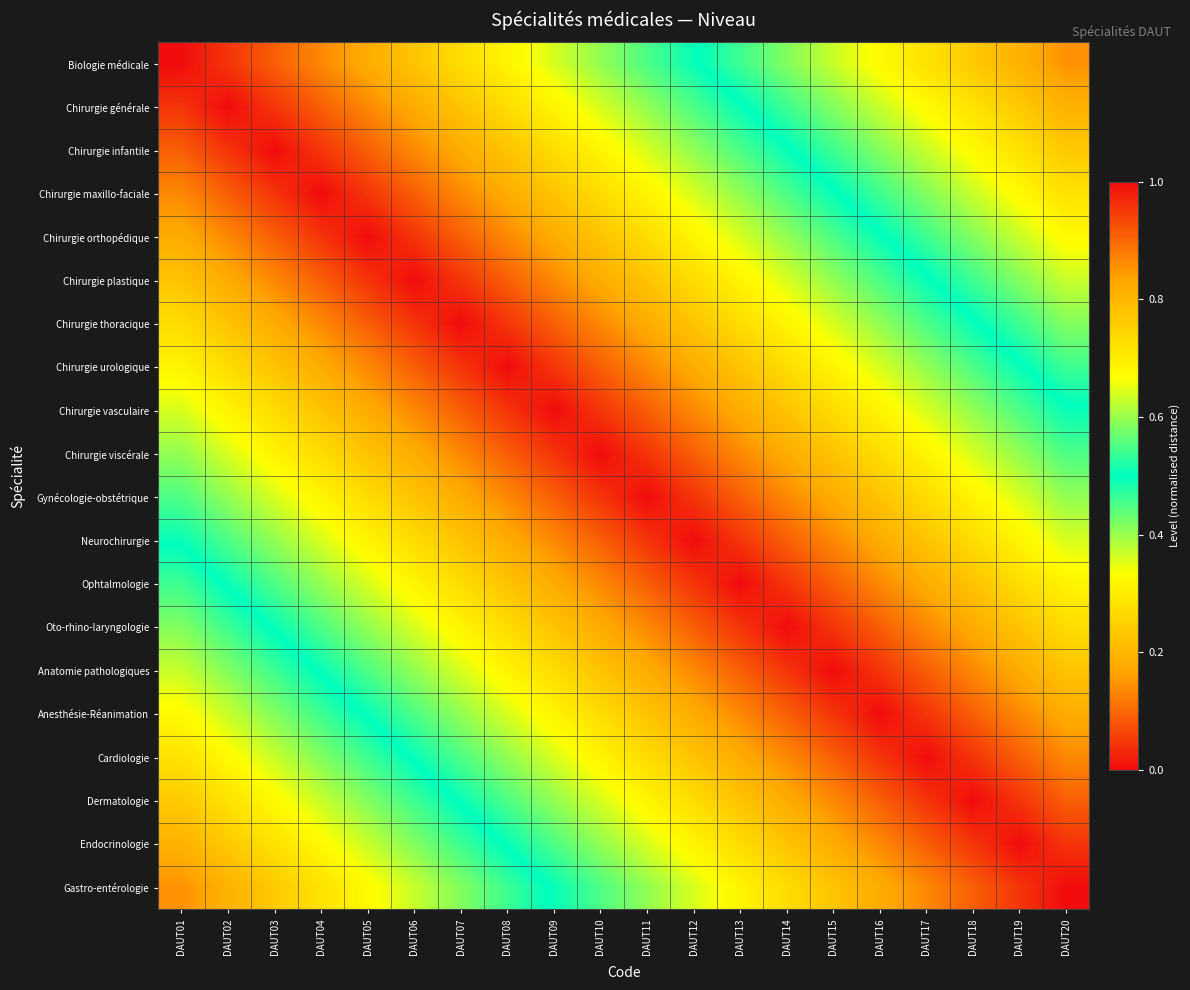

Reading left to right, what are all the values shown in this chart?

Biologie médicale: DAUT01=1.0	DAUT02=1.0	DAUT03=0.9	DAUT04=0.9	DAUT05=0.8	DAUT06=0.8	DAUT07=0.7	DAUT08=0.7	DAUT09=0.6	DAUT10=0.6	DAUT11=0.6	DAUT12=0.5	DAUT13=0.5	DAUT14=0.4	DAUT15=0.4	DAUT16=0.3	DAUT17=0.3	DAUT18=0.2	DAUT19=0.2	DAUT20=0.1
Chirurgie générale: DAUT01=1.0	DAUT02=1.0	DAUT03=1.0	DAUT04=0.9	DAUT05=0.9	DAUT06=0.8	DAUT07=0.8	DAUT08=0.7	DAUT09=0.7	DAUT10=0.6	DAUT11=0.6	DAUT12=0.6	DAUT13=0.5	DAUT14=0.5	DAUT15=0.4	DAUT16=0.4	DAUT17=0.3	DAUT18=0.3	DAUT19=0.2	DAUT20=0.2
Chirurgie infantile: DAUT01=0.9	DAUT02=1.0	DAUT03=1.0	DAUT04=1.0	DAUT05=0.9	DAUT06=0.9	DAUT07=0.8	DAUT08=0.8	DAUT09=0.7	DAUT10=0.7	DAUT11=0.6	DAUT12=0.6	DAUT13=0.6	DAUT14=0.5	DAUT15=0.5	DAUT16=0.4	DAUT17=0.4	DAUT18=0.3	DAUT19=0.3	DAUT20=0.2
Chirurgie maxillo-faciale: DAUT01=0.9	DAUT02=0.9	DAUT03=1.0	DAUT04=1.0	DAUT05=1.0	DAUT06=0.9	DAUT07=0.9	DAUT08=0.8	DAUT09=0.8	DAUT10=0.7	DAUT11=0.7	DAUT12=0.6	DAUT13=0.6	DAUT14=0.6	DAUT15=0.5	DAUT16=0.5	DAUT17=0.4	DAUT18=0.4	DAUT19=0.3	DAUT20=0.3
Chirurgie orthopédique: DAUT01=0.8	DAUT02=0.9	DAUT03=0.9	DAUT04=1.0	DAUT05=1.0	DAUT06=1.0	DAUT07=0.9	DAUT08=0.9	DAUT09=0.8	DAUT10=0.8	DAUT11=0.7	DAUT12=0.7	DAUT13=0.6	DAUT14=0.6	DAUT15=0.6	DAUT16=0.5	DAUT17=0.5	DAUT18=0.4	DAUT19=0.4	DAUT20=0.3
Chirurgie plastique: DAUT01=0.8	DAUT02=0.8	DAUT03=0.9	DAUT04=0.9	DAUT05=1.0	DAUT06=1.0	DAUT07=1.0	DAUT08=0.9	DAUT09=0.9	DAUT10=0.8	DAUT11=0.8	DAUT12=0.7	DAUT13=0.7	DAUT14=0.6	DAUT15=0.6	DAUT16=0.6	DAUT17=0.5	DAUT18=0.5	DAUT19=0.4	DAUT20=0.4
Chirurgie thoracique: DAUT01=0.7	DAUT02=0.8	DAUT03=0.8	DAUT04=0.9	DAUT05=0.9	DAUT06=1.0	DAUT07=1.0	DAUT08=1.0	DAUT09=0.9	DAUT10=0.9	DAUT11=0.8	DAUT12=0.8	DAUT13=0.7	DAUT14=0.7	DAUT15=0.6	DAUT16=0.6	DAUT17=0.6	DAUT18=0.5	DAUT19=0.5	DAUT20=0.4
Chirurgie urologique: DAUT01=0.7	DAUT02=0.7	DAUT03=0.8	DAUT04=0.8	DAUT05=0.9	DAUT06=0.9	DAUT07=1.0	DAUT08=1.0	DAUT09=1.0	DAUT10=0.9	DAUT11=0.9	DAUT12=0.8	DAUT13=0.8	DAUT14=0.7	DAUT15=0.7	DAUT16=0.6	DAUT17=0.6	DAUT18=0.6	DAUT19=0.5	DAUT20=0.5
Chirurgie vasculaire: DAUT01=0.6	DAUT02=0.7	DAUT03=0.7	DAUT04=0.8	DAUT05=0.8	DAUT06=0.9	DAUT07=0.9	DAUT08=1.0	DAUT09=1.0	DAUT10=1.0	DAUT11=0.9	DAUT12=0.9	DAUT13=0.8	DAUT14=0.8	DAUT15=0.7	DAUT16=0.7	DAUT17=0.6	DAUT18=0.6	DAUT19=0.6	DAUT20=0.5
Chirurgie viscérale: DAUT01=0.6	DAUT02=0.6	DAUT03=0.7	DAUT04=0.7	DAUT05=0.8	DAUT06=0.8	DAUT07=0.9	DAUT08=0.9	DAUT09=1.0	DAUT10=1.0	DAUT11=1.0	DAUT12=0.9	DAUT13=0.9	DAUT14=0.8	DAUT15=0.8	DAUT16=0.7	DAUT17=0.7	DAUT18=0.6	DAUT19=0.6	DAUT20=0.6
Gynécologie-obstétrique: DAUT01=0.6	DAUT02=0.6	DAUT03=0.6	DAUT04=0.7	DAUT05=0.7	DAUT06=0.8	DAUT07=0.8	DAUT08=0.9	DAUT09=0.9	DAUT10=1.0	DAUT11=1.0	DAUT12=1.0	DAUT13=0.9	DAUT14=0.9	DAUT15=0.8	DAUT16=0.8	DAUT17=0.7	DAUT18=0.7	DAUT19=0.6	DAUT20=0.6
Neurochirurgie: DAUT01=0.5	DAUT02=0.6	DAUT03=0.6	DAUT04=0.6	DAUT05=0.7	DAUT06=0.7	DAUT07=0.8	DAUT08=0.8	DAUT09=0.9	DAUT10=0.9	DAUT11=1.0	DAUT12=1.0	DAUT13=1.0	DAUT14=0.9	DAUT15=0.9	DAUT16=0.8	DAUT17=0.8	DAUT18=0.7	DAUT19=0.7	DAUT20=0.6
Ophtalmologie: DAUT01=0.5	DAUT02=0.5	DAUT03=0.6	DAUT04=0.6	DAUT05=0.6	DAUT06=0.7	DAUT07=0.7	DAUT08=0.8	DAUT09=0.8	DAUT10=0.9	DAUT11=0.9	DAUT12=1.0	DAUT13=1.0	DAUT14=1.0	DAUT15=0.9	DAUT16=0.9	DAUT17=0.8	DAUT18=0.8	DAUT19=0.7	DAUT20=0.7
Oto-rhino-laryngologie: DAUT01=0.4	DAUT02=0.5	DAUT03=0.5	DAUT04=0.6	DAUT05=0.6	DAUT06=0.6	DAUT07=0.7	DAUT08=0.7	DAUT09=0.8	DAUT10=0.8	DAUT11=0.9	DAUT12=0.9	DAUT13=1.0	DAUT14=1.0	DAUT15=1.0	DAUT16=0.9	DAUT17=0.9	DAUT18=0.8	DAUT19=0.8	DAUT20=0.7
Anatomie pathologiques: DAUT01=0.4	DAUT02=0.4	DAUT03=0.5	DAUT04=0.5	DAUT05=0.6	DAUT06=0.6	DAUT07=0.6	DAUT08=0.7	DAUT09=0.7	DAUT10=0.8	DAUT11=0.8	DAUT12=0.9	DAUT13=0.9	DAUT14=1.0	DAUT15=1.0	DAUT16=1.0	DAUT17=0.9	DAUT18=0.9	DAUT19=0.8	DAUT20=0.8
Anesthésie-Réanimation: DAUT01=0.3	DAUT02=0.4	DAUT03=0.4	DAUT04=0.5	DAUT05=0.5	DAUT06=0.6	DAUT07=0.6	DAUT08=0.6	DAUT09=0.7	DAUT10=0.7	DAUT11=0.8	DAUT12=0.8	DAUT13=0.9	DAUT14=0.9	DAUT15=1.0	DAUT16=1.0	DAUT17=1.0	DAUT18=0.9	DAUT19=0.9	DAUT20=0.8
Cardiologie: DAUT01=0.3	DAUT02=0.3	DAUT03=0.4	DAUT04=0.4	DAUT05=0.5	DAUT06=0.5	DAUT07=0.6	DAUT08=0.6	DAUT09=0.6	DAUT10=0.7	DAUT11=0.7	DAUT12=0.8	DAUT13=0.8	DAUT14=0.9	DAUT15=0.9	DAUT16=1.0	DAUT17=1.0	DAUT18=1.0	DAUT19=0.9	DAUT20=0.9
Dermatologie: DAUT01=0.2	DAUT02=0.3	DAUT03=0.3	DAUT04=0.4	DAUT05=0.4	DAUT06=0.5	DAUT07=0.5	DAUT08=0.6	DAUT09=0.6	DAUT10=0.6	DAUT11=0.7	DAUT12=0.7	DAUT13=0.8	DAUT14=0.8	DAUT15=0.9	DAUT16=0.9	DAUT17=1.0	DAUT18=1.0	DAUT19=1.0	DAUT20=0.9
Endocrinologie: DAUT01=0.2	DAUT02=0.2	DAUT03=0.3	DAUT04=0.3	DAUT05=0.4	DAUT06=0.4	DAUT07=0.5	DAUT08=0.5	DAUT09=0.6	DAUT10=0.6	DAUT11=0.6	DAUT12=0.7	DAUT13=0.7	DAUT14=0.8	DAUT15=0.8	DAUT16=0.9	DAUT17=0.9	DAUT18=1.0	DAUT19=1.0	DAUT20=1.0
Gastro-entérologie: DAUT01=0.1	DAUT02=0.2	DAUT03=0.2	DAUT04=0.3	DAUT05=0.3	DAUT06=0.4	DAUT07=0.4	DAUT08=0.5	DAUT09=0.5	DAUT10=0.6	DAUT11=0.6	DAUT12=0.6	DAUT13=0.7	DAUT14=0.7	DAUT15=0.8	DAUT16=0.8	DAUT17=0.9	DAUT18=0.9	DAUT19=1.0	DAUT20=1.0